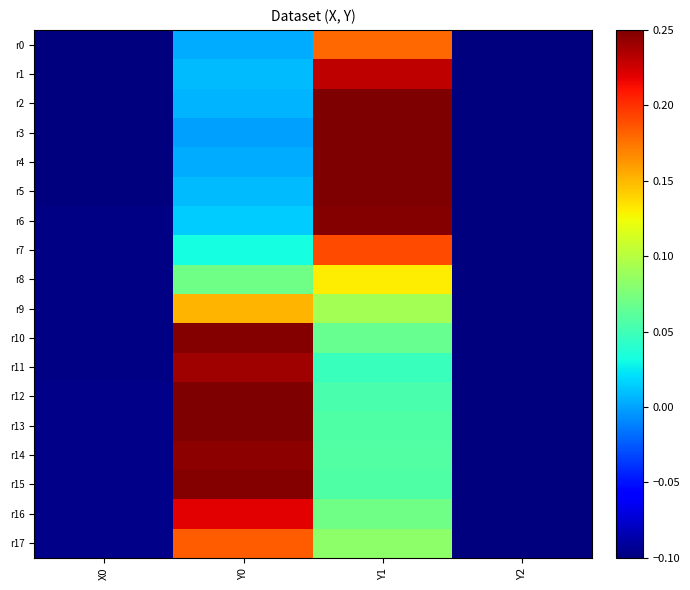

Count the number of categories in the chart.

4